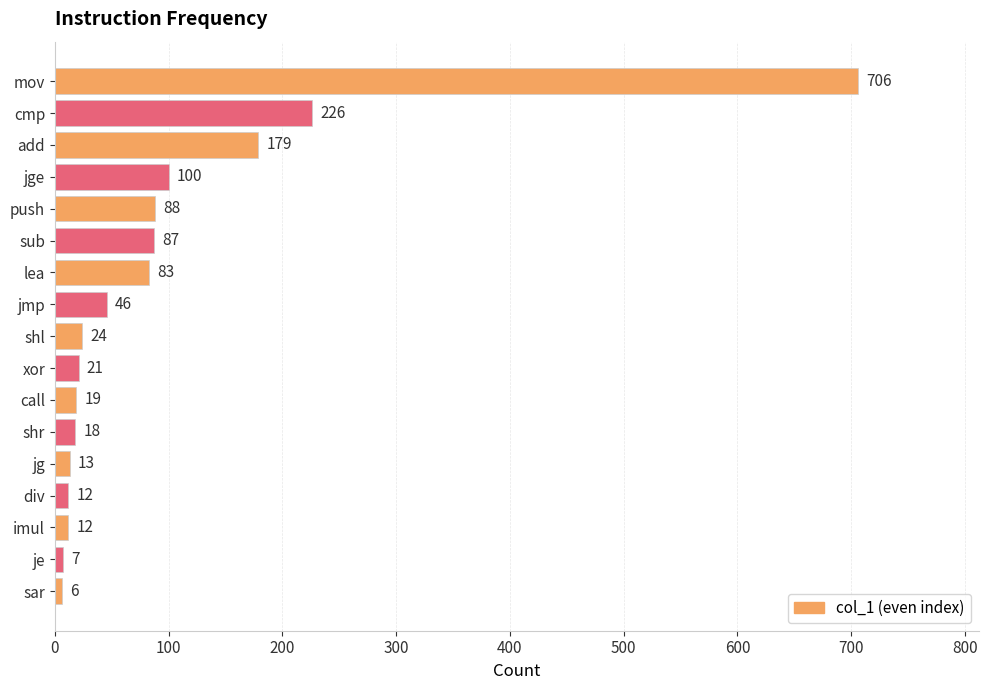

True or false: the data shows 40 at add.

False